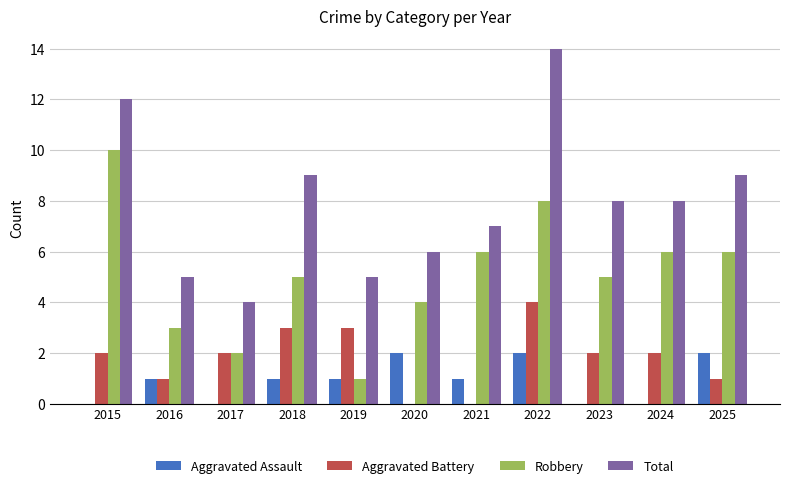

What is the maximum value for Total?

14